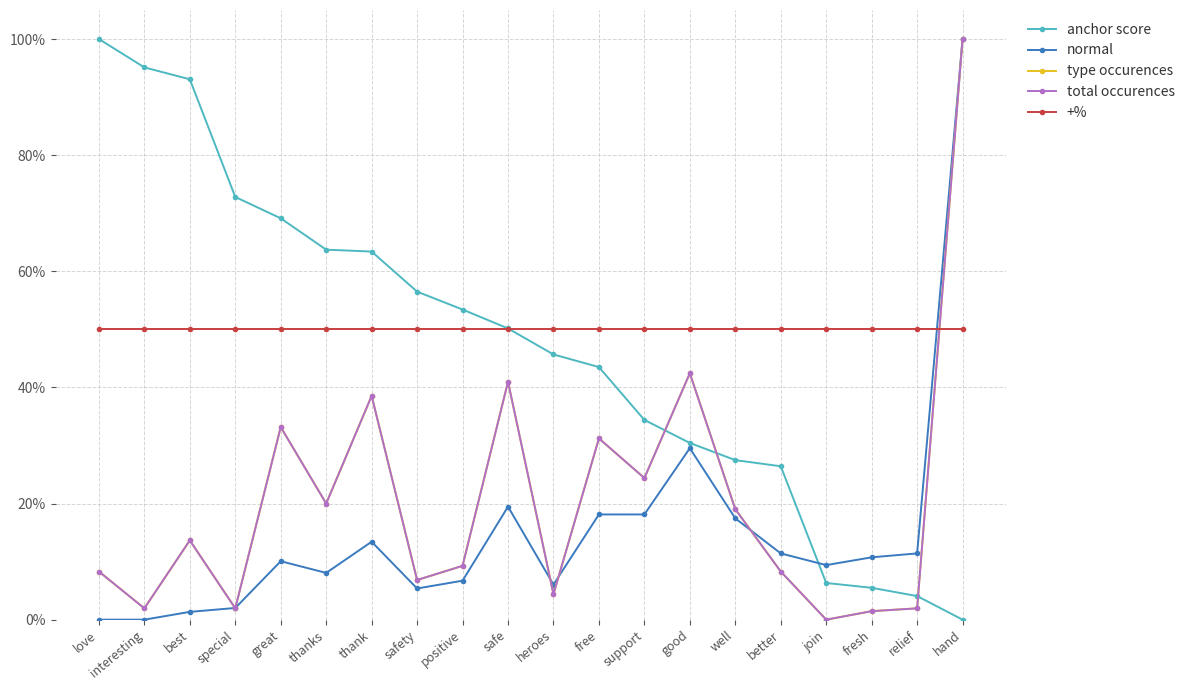

What is the label of the 17th point from the left?

join